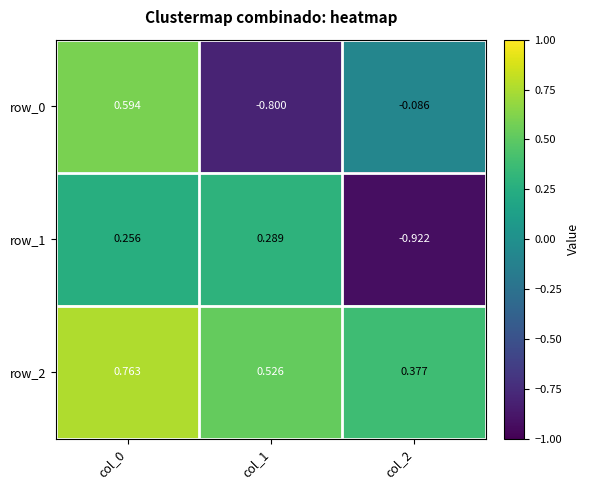

Is the value of row_2 at col_1 greater than the value of row_0 at col_1?

Yes